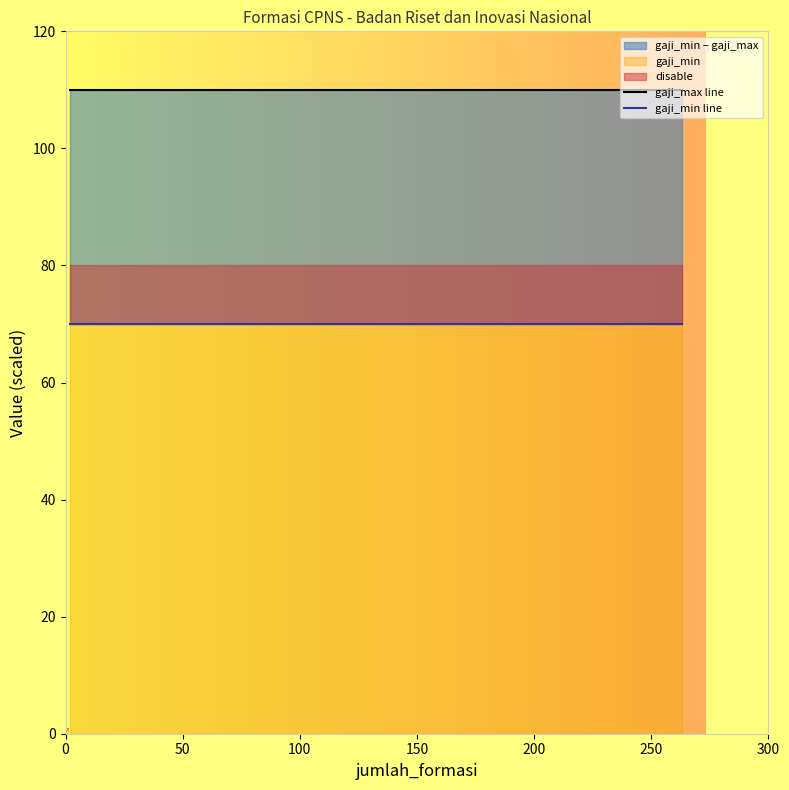

What is the approximate value of gaji_min line at 0?

70.0